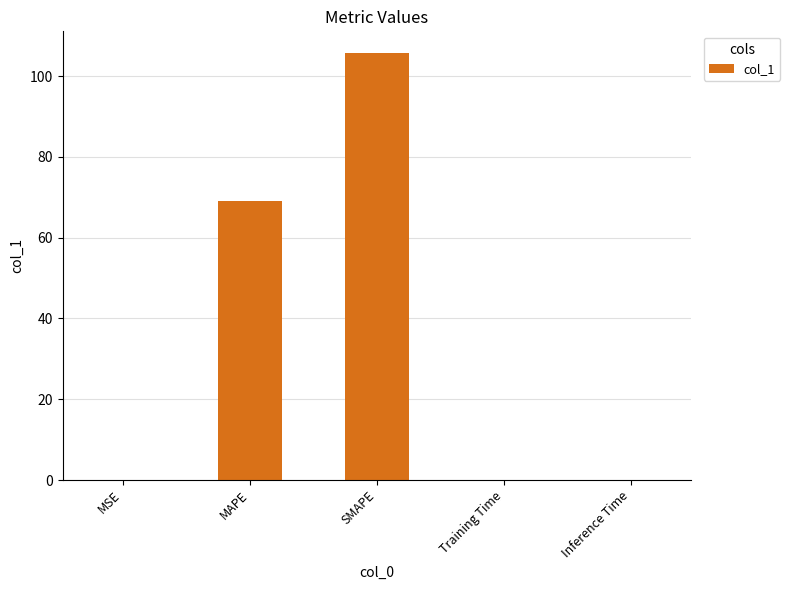

Reading left to right, list all the values displayed in this chart.

0.1	69.2	105.8	0.1	0.1